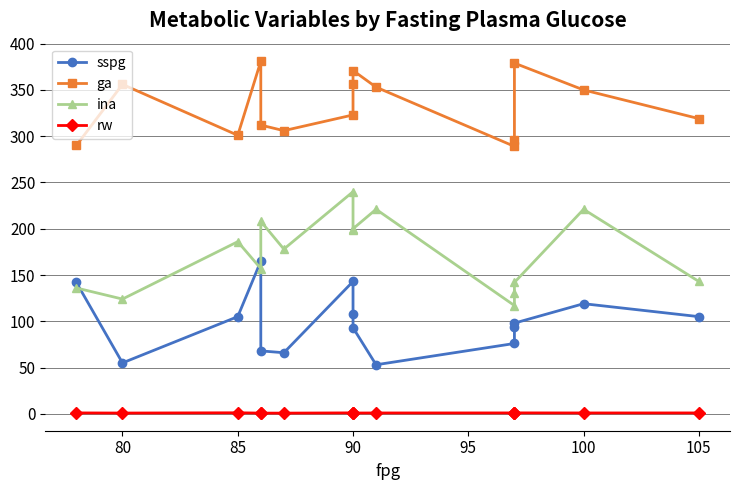

True or false: ina and ga intersect in this chart.

False